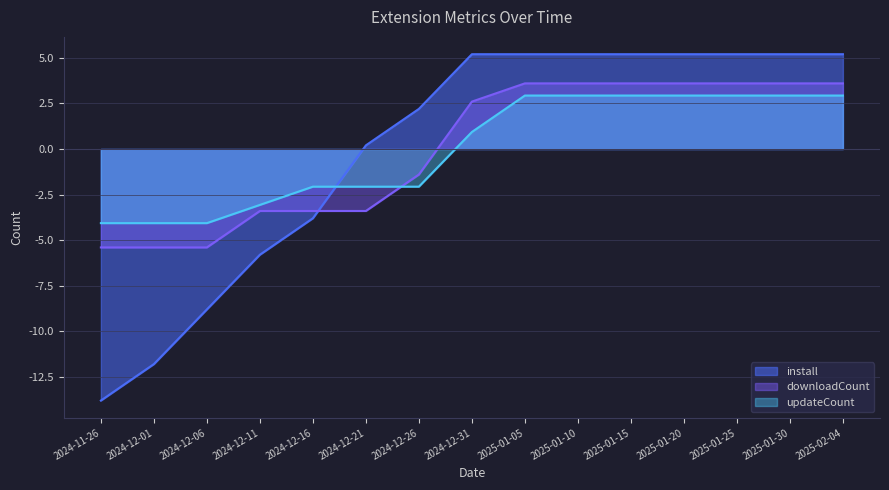

What is the total value across all series at 2024-12-11?

-12.3